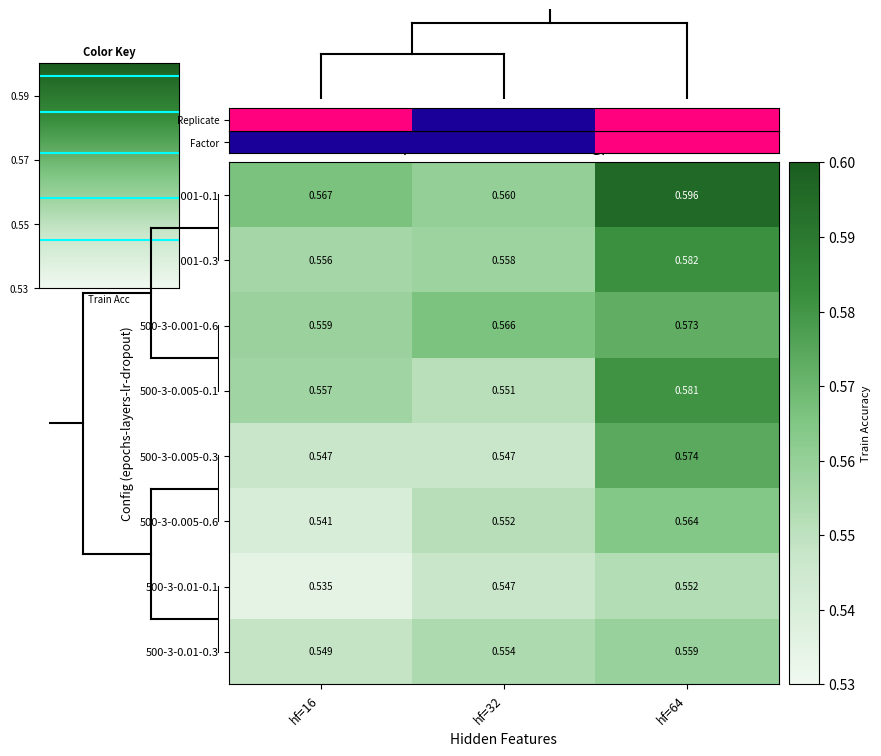

Is the value of 500-3-0.01-0.1 at hf=64 greater than the value of 500-3-0.001-0.6 at hf=16?

No